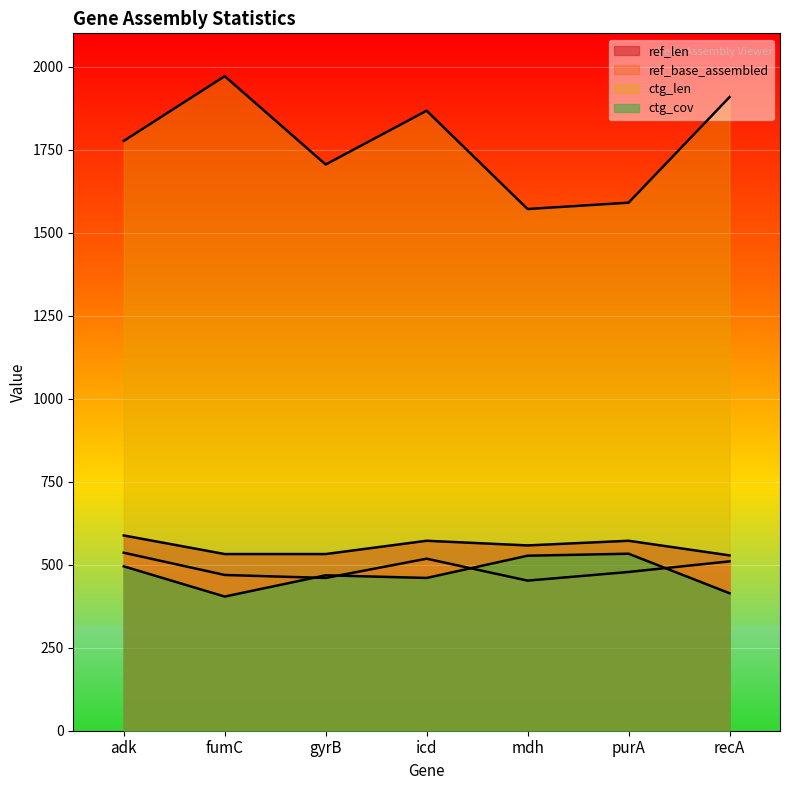

Is it true that ctg_cov equals 156 at recA?

False